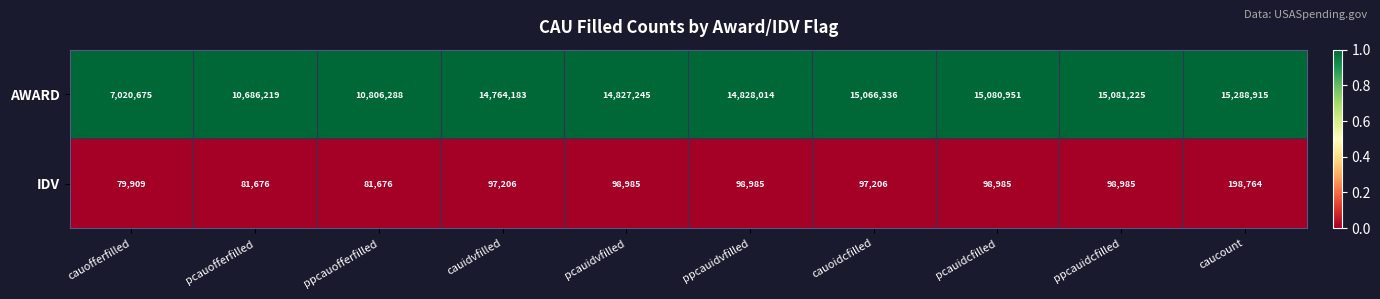

At which label does AWARD reach its minimum?

cauofferfilled